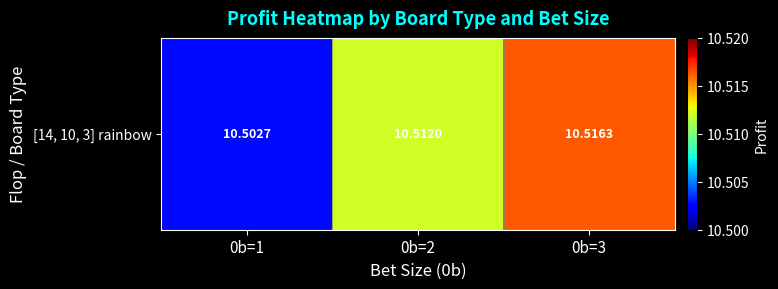

Reading left to right, list all the values displayed in this chart.

10.5	10.5	10.5